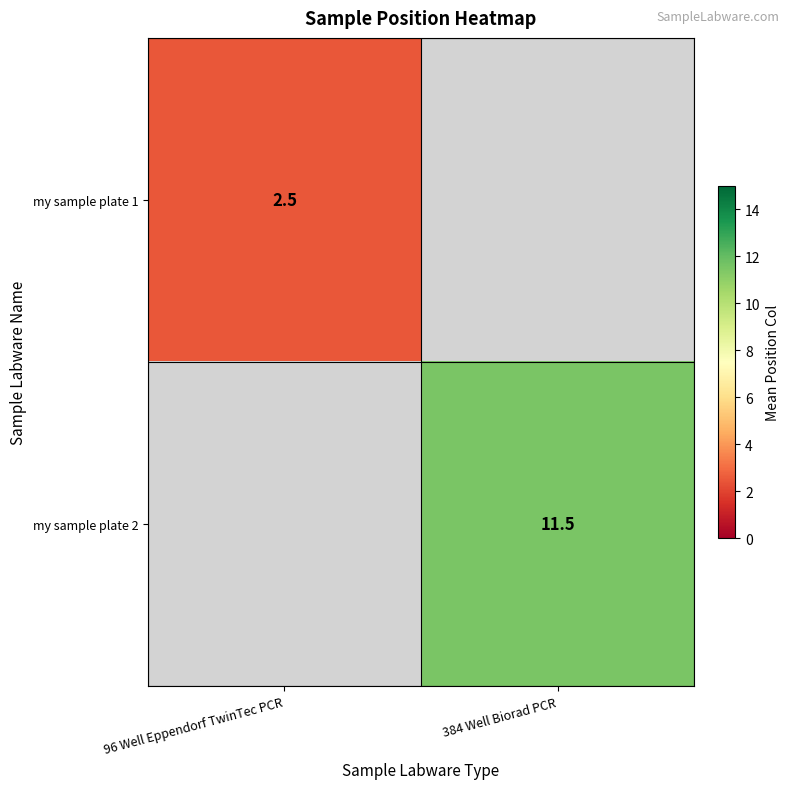

The my sample plate 2 series shows 7.4 at 384 Well Biorad PCR. True or false?

False